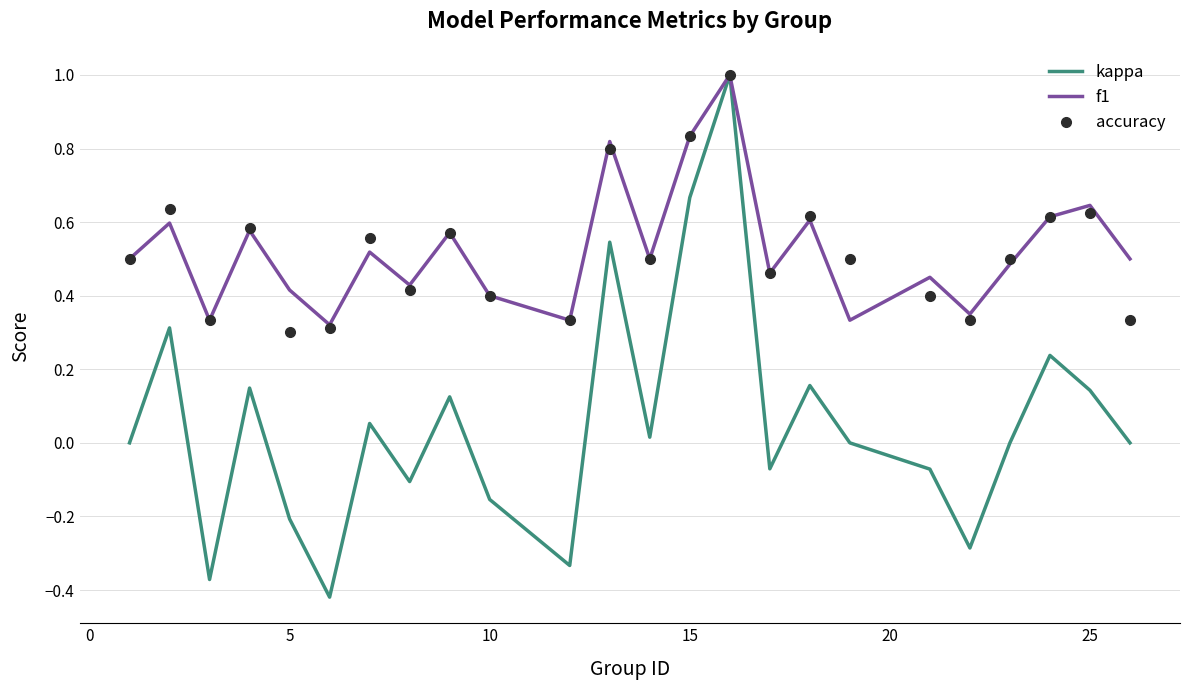

What is the difference between the second highest and second lowest values in the kappa series?

1.0